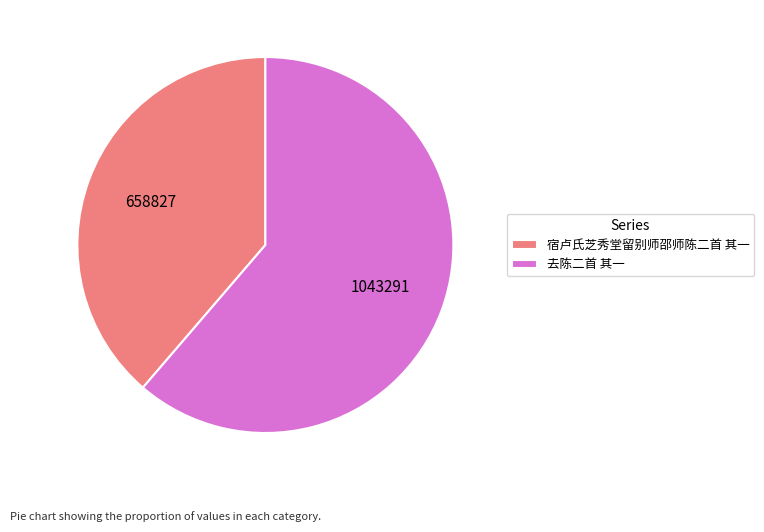

The 宿卢氏芝秀堂留别师邵师陈二首 其一 slice represents 39% of the pie. True or false?

True